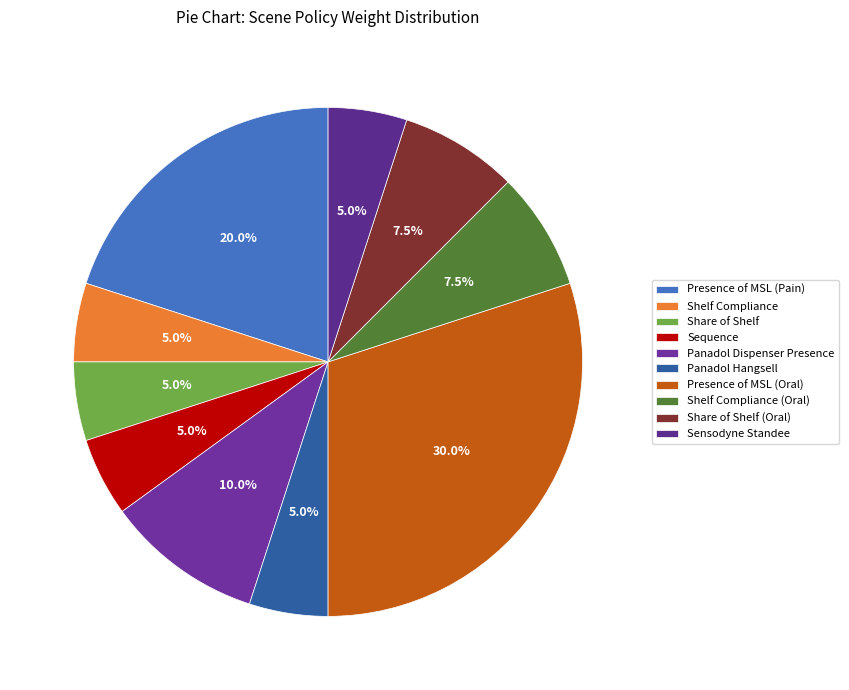

Does Shelf Compliance account for over 50% of the chart?

No